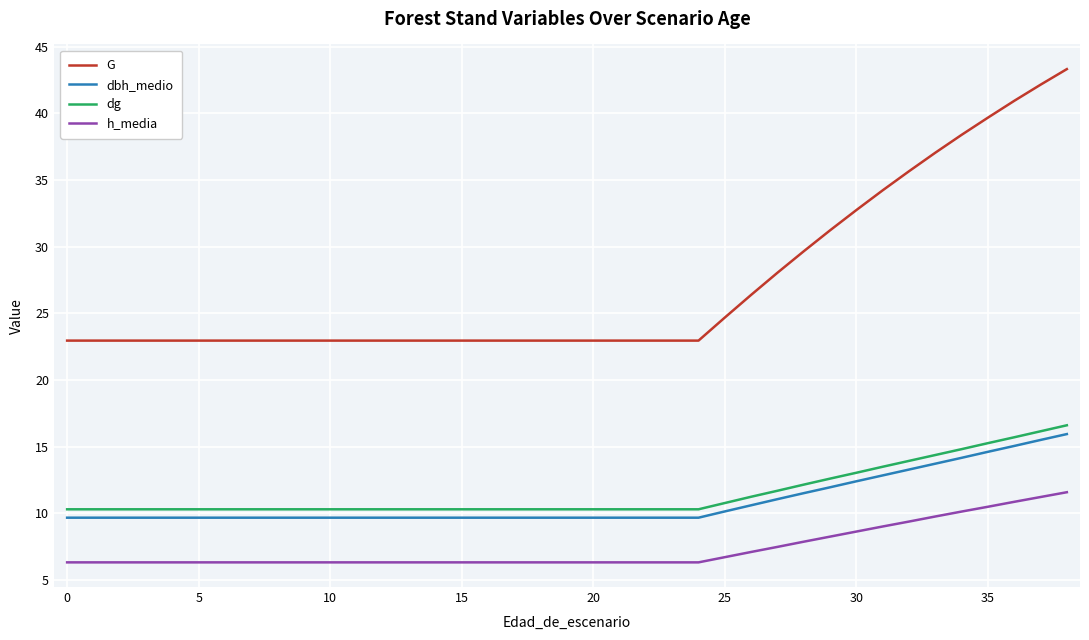

Which series has the largest total across all categories?

G